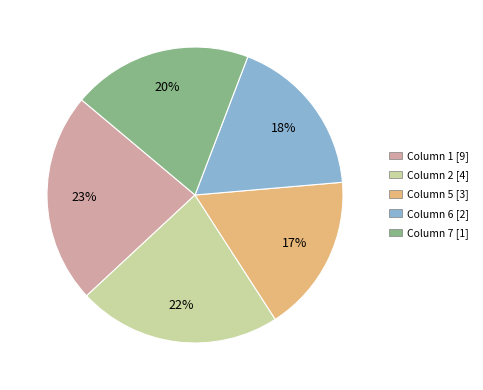

Does any single category account for the majority?

No